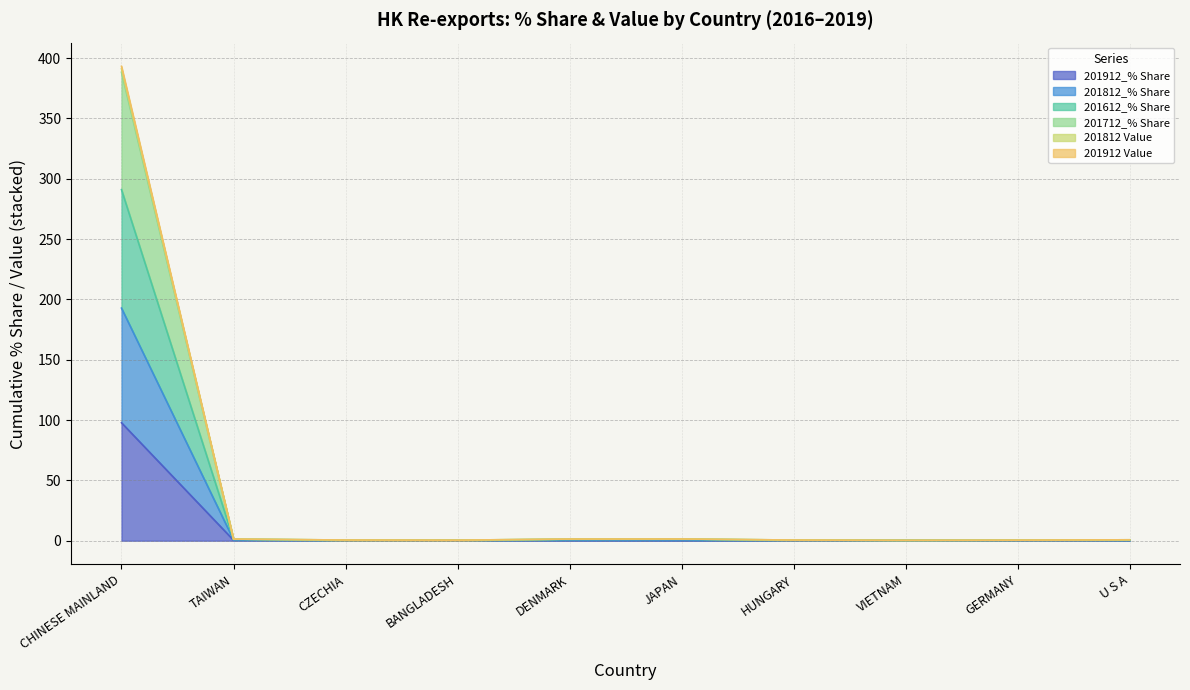

True or false: 201712_% Share has more than 1 interior local peaks.

False